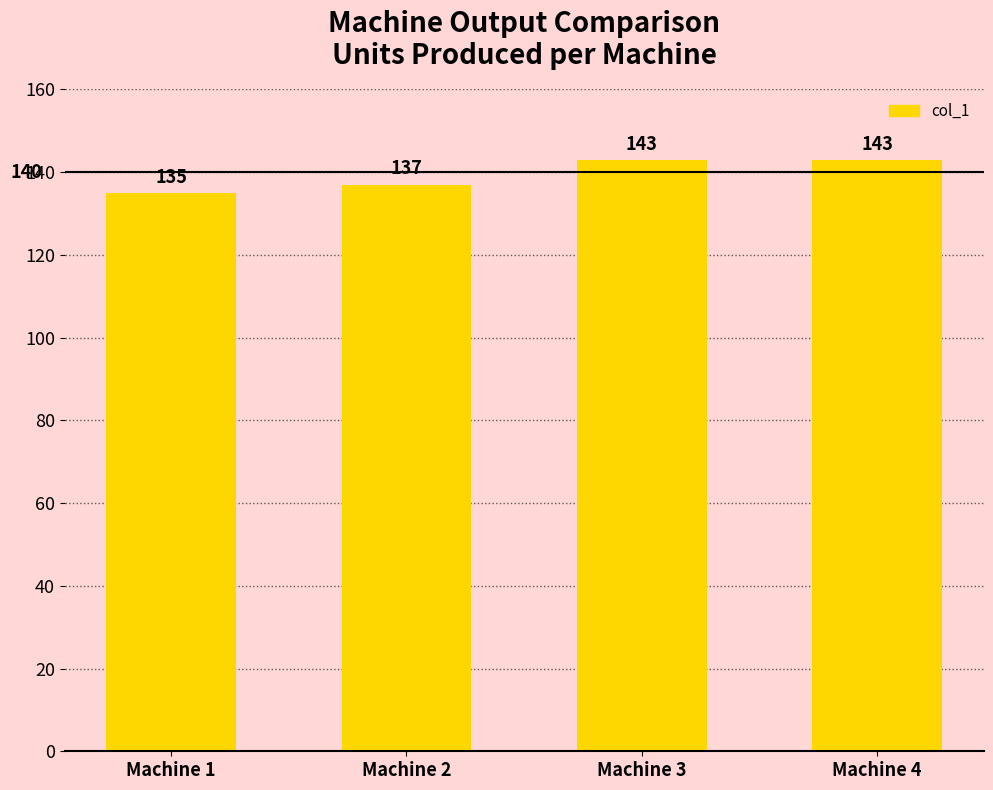

What is the sum of all values?

558